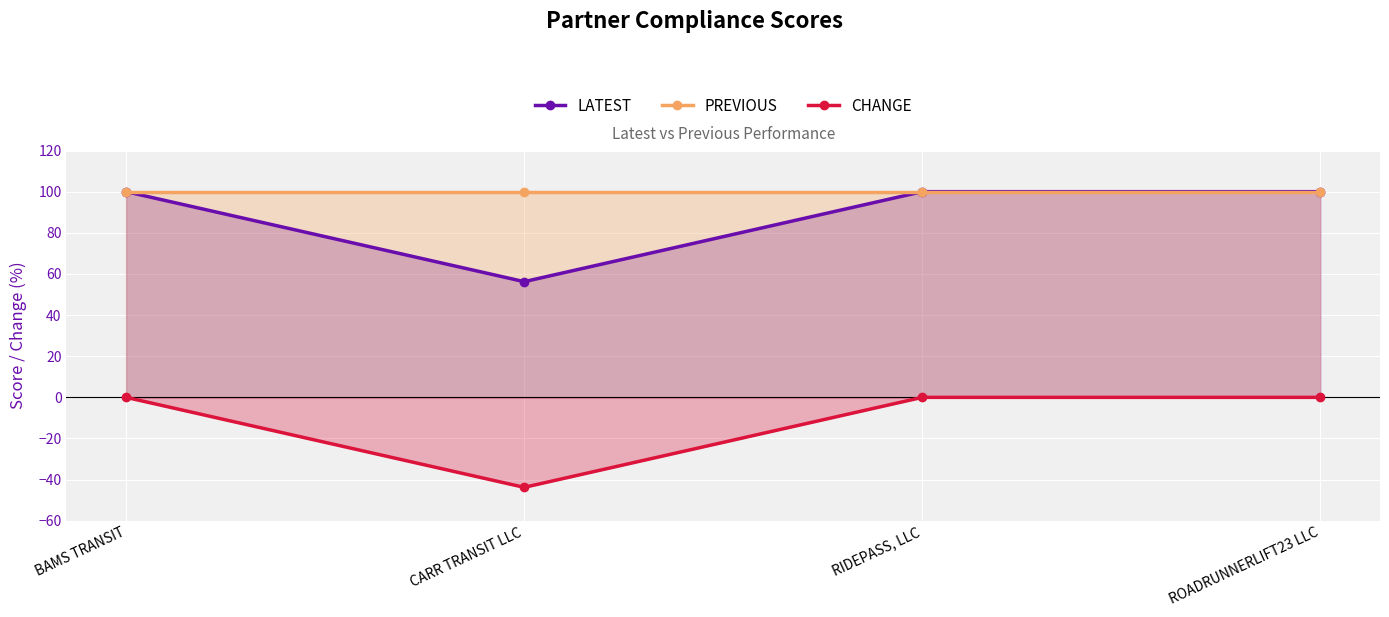

What is the average value of the PREVIOUS series?

100.0